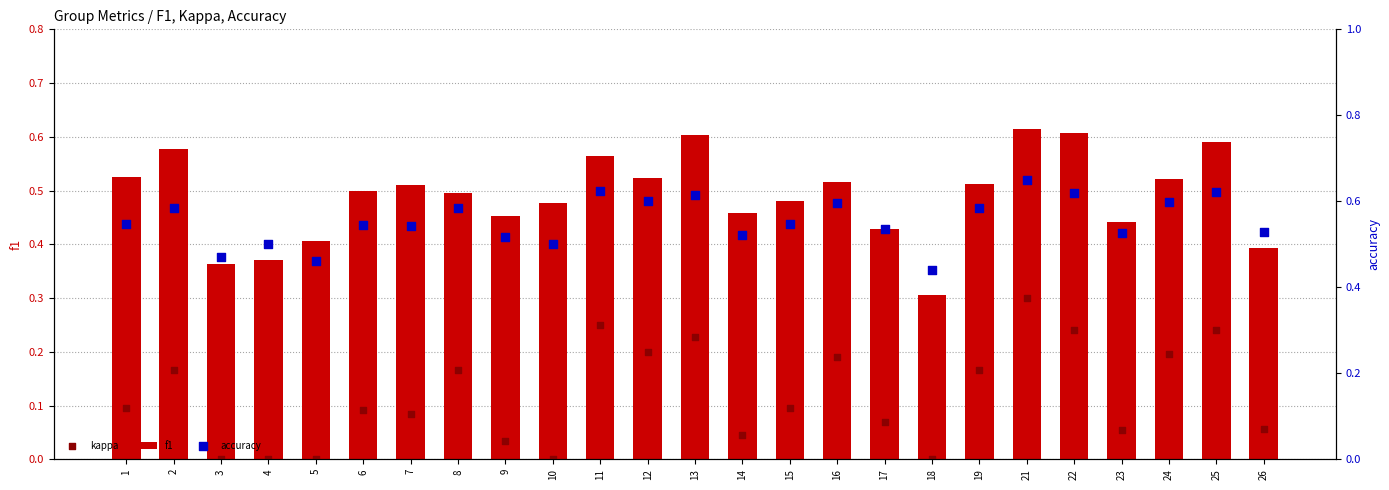

What are all the series names shown in the legend?

f1, kappa, accuracy